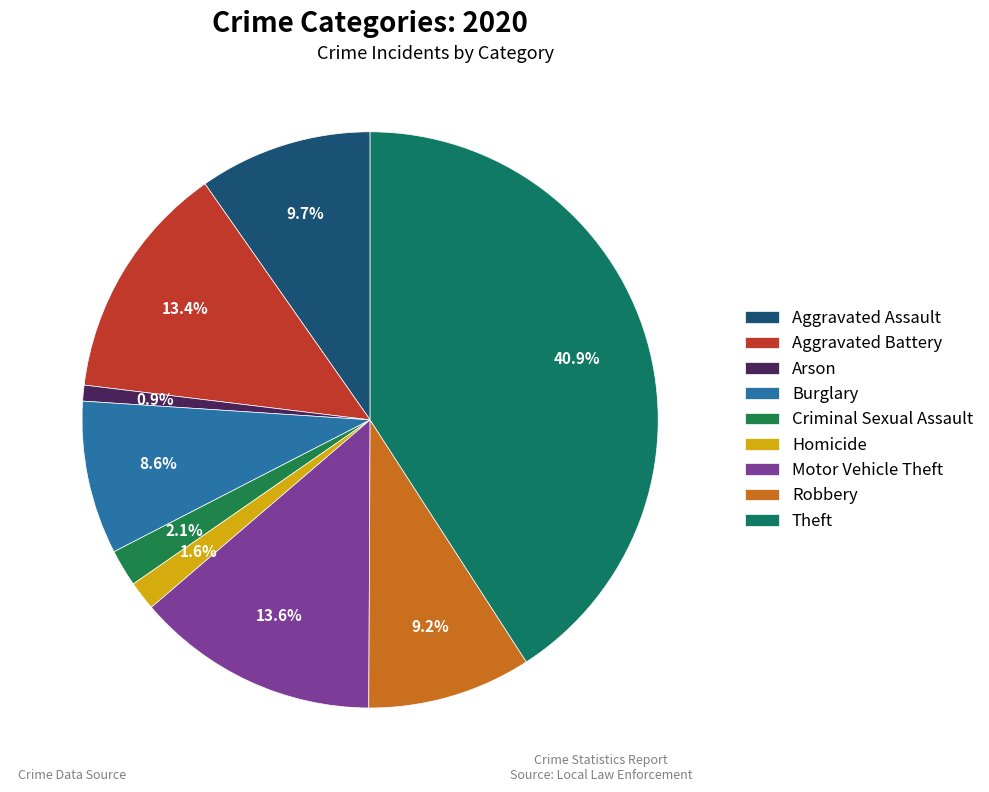

How many slices are in this pie chart?

9